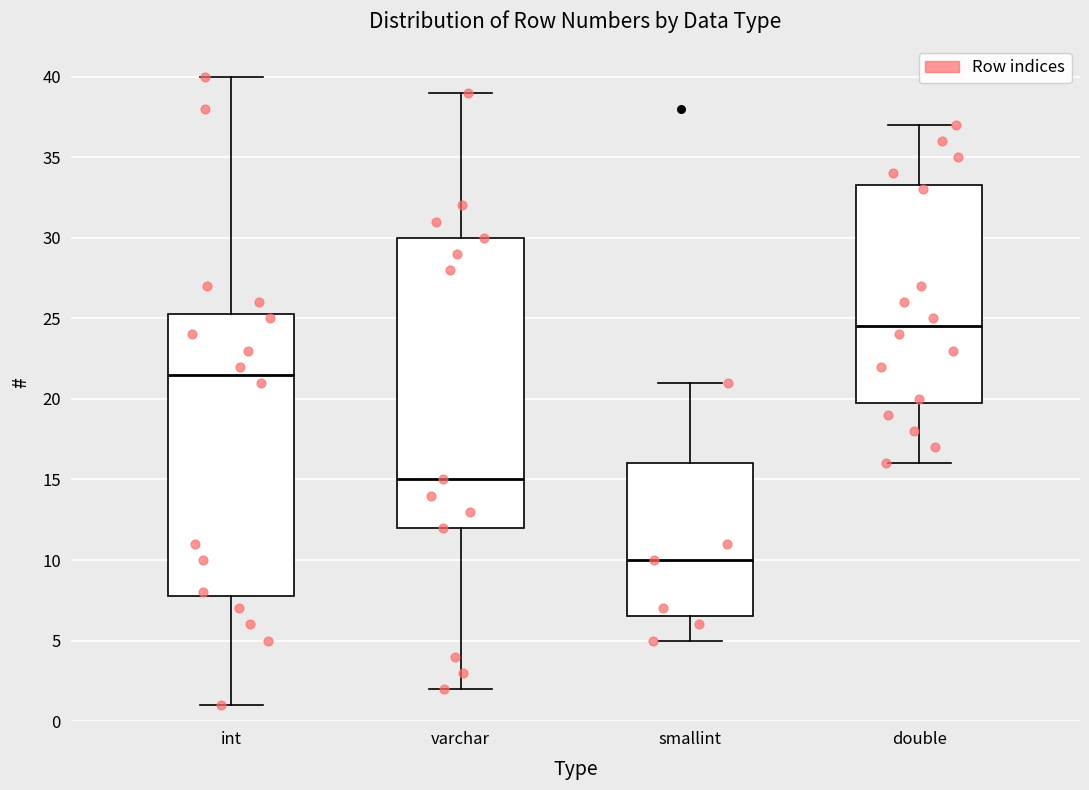

Reading left to right, read every box against the y-axis: the position of its median line, the range the box covers, and the ends of its whiskers. The values are not printed on the chart, so give them approximately, as read against the axis.

int: median 21.5, box 8.0 to 25.5, whiskers 1.0 to 40.0
varchar: median 15.0, box 12.0 to 30.0, whiskers 2.0 to 39.0
smallint: median 10.0, box 6.5 to 16.0, whiskers 5.0 to 21.0
double: median 24.5, box 20.0 to 33.5, whiskers 16.0 to 37.0